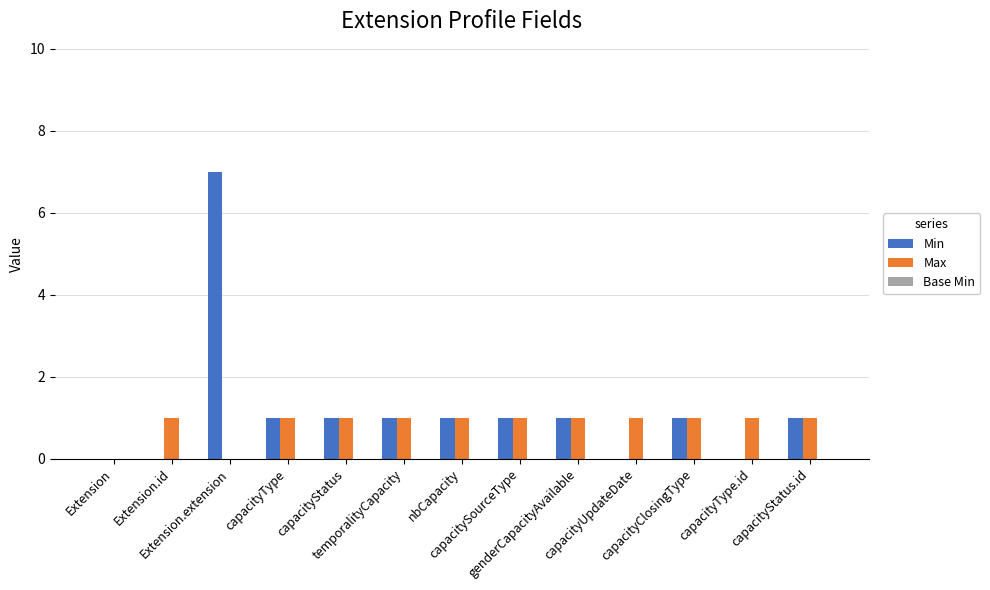

What is the greatest value displayed?

7